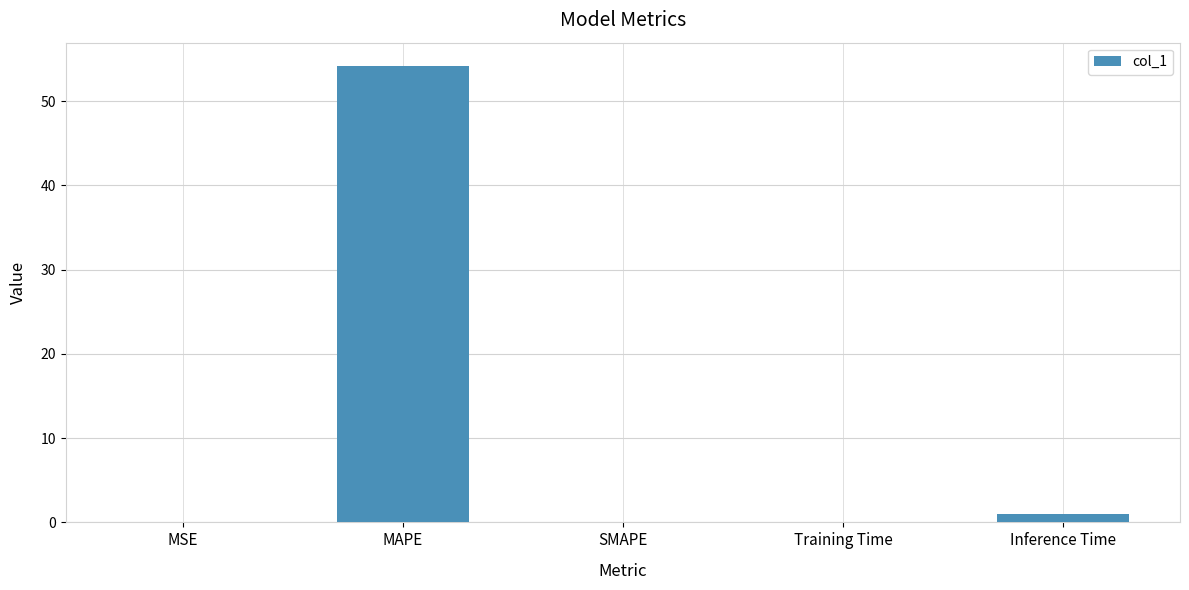

What is the sum of all values?

55.3